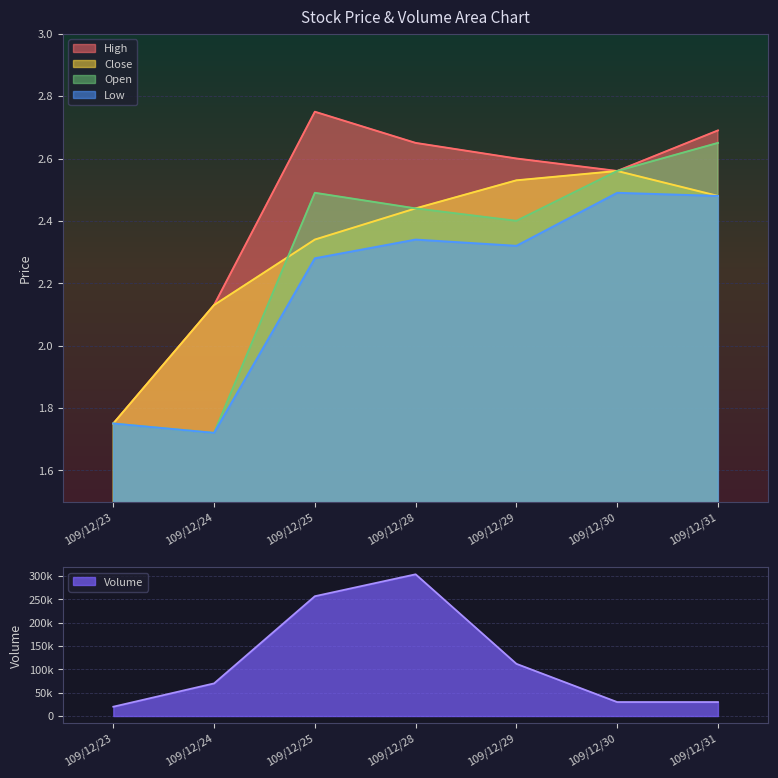

List the labels in order of Open value, largest first.

109/12/31, 109/12/30, 109/12/25, 109/12/28, 109/12/29, 109/12/23, 109/12/24